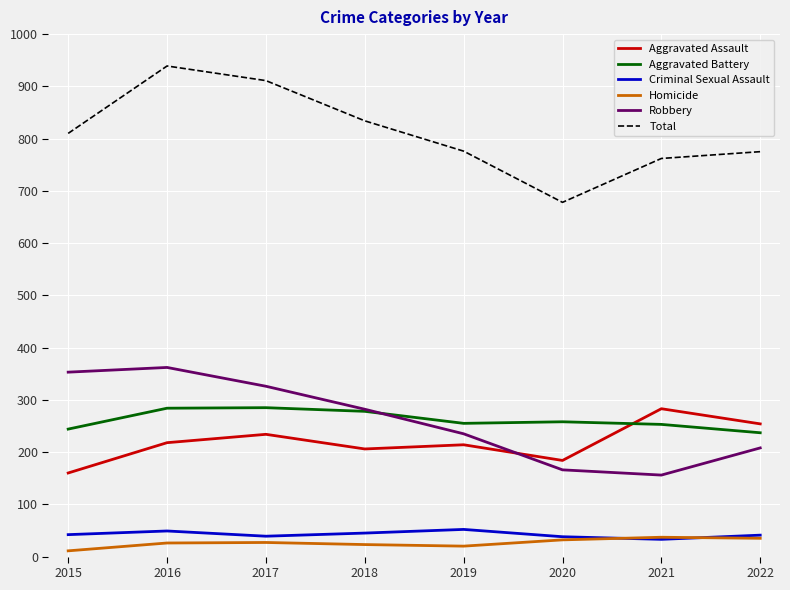

The Aggravated Assault series shows 184 at 2020. True or false?

True